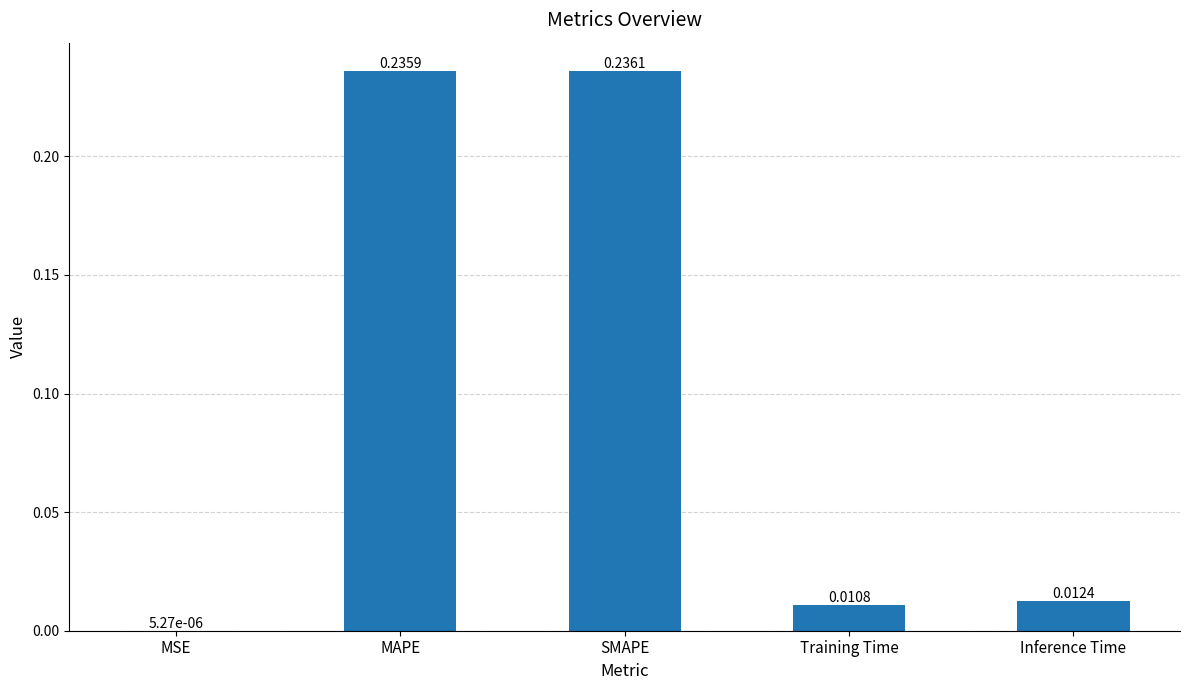

At which category does the chart reach its peak across all series?

SMAPE